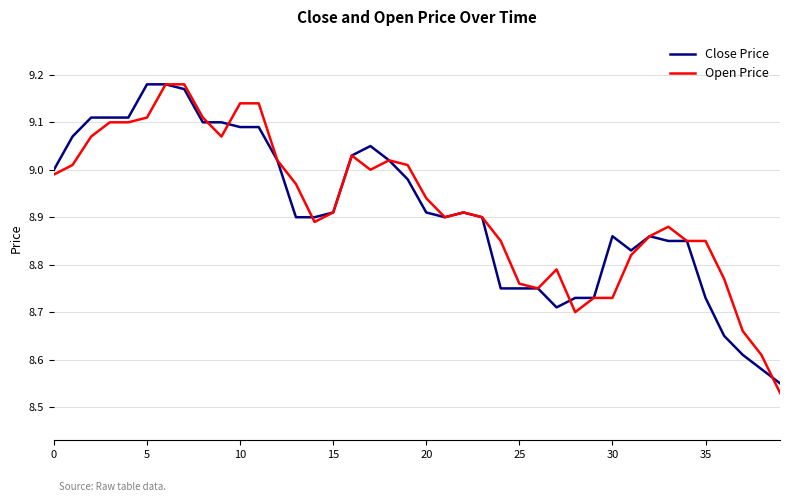

What is the sum of all Open Price values?

356.8